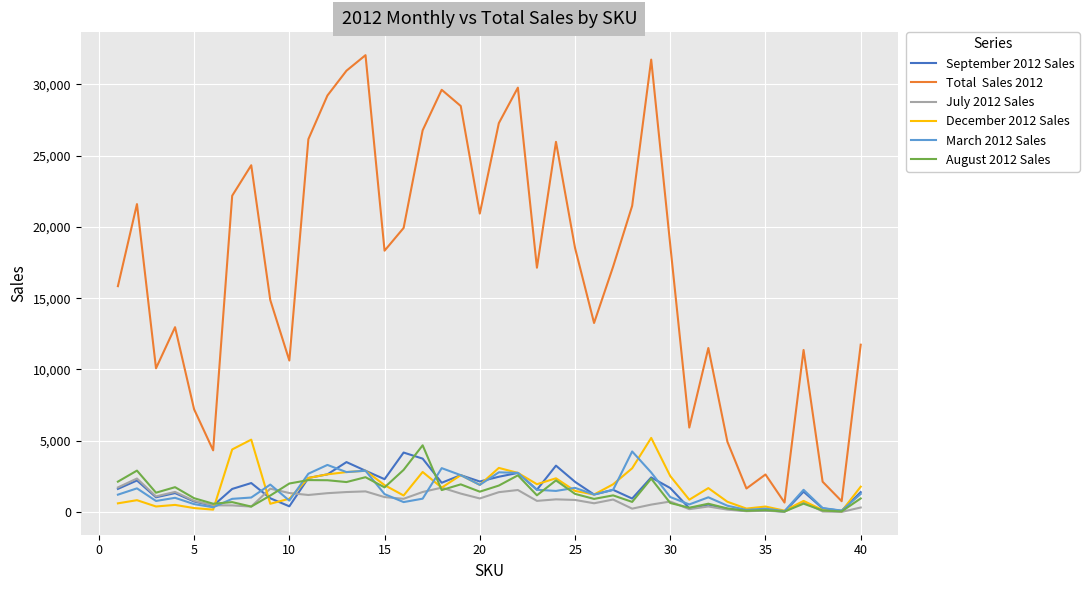

What is the maximum value shown in the chart?

32042